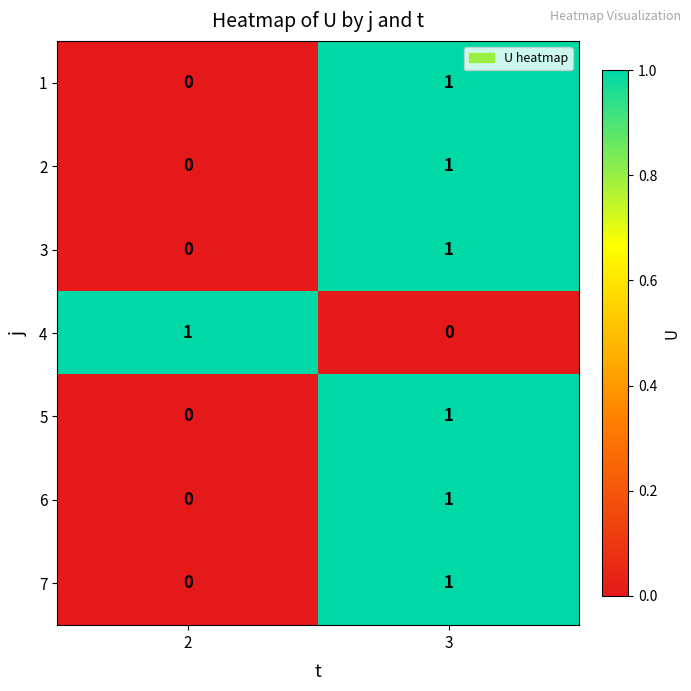

Rank the categories by 2 value from lowest to highest.

2, 3